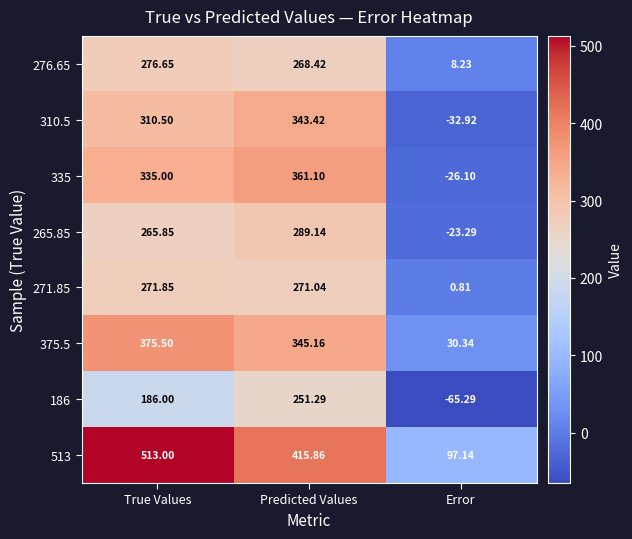

Where does the 276.65 series first go above 268?

True Values